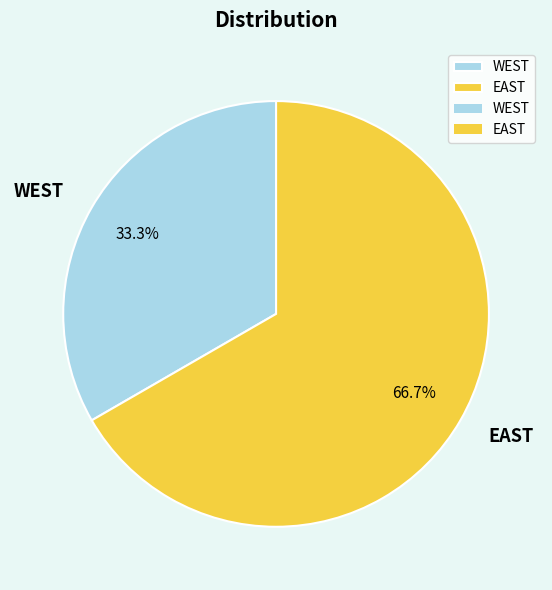

Between WEST and EAST, which is larger?

EAST